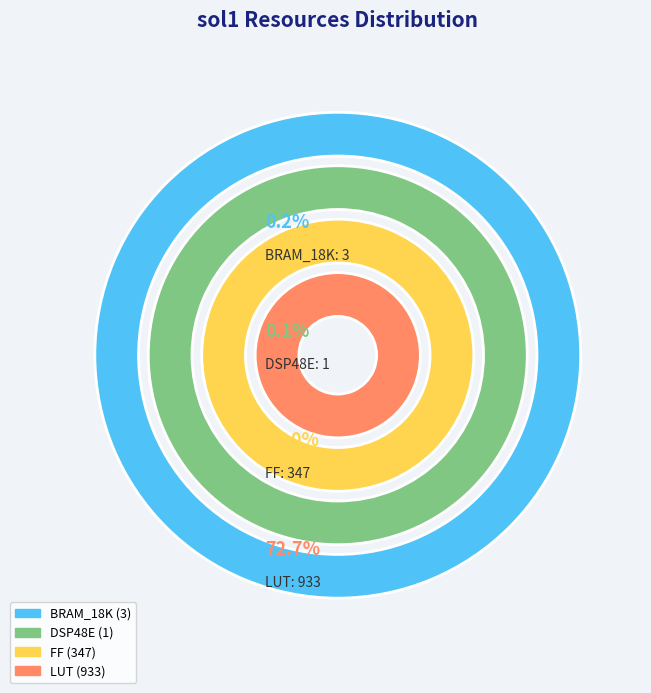

To the nearest percent, what is the difference between the largest and smallest slice percentages?

73%